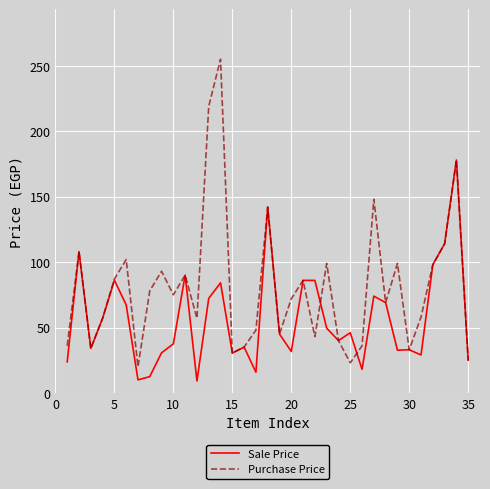

Rank the series by their average value, from highest to lowest.

Purchase Price, Sale Price